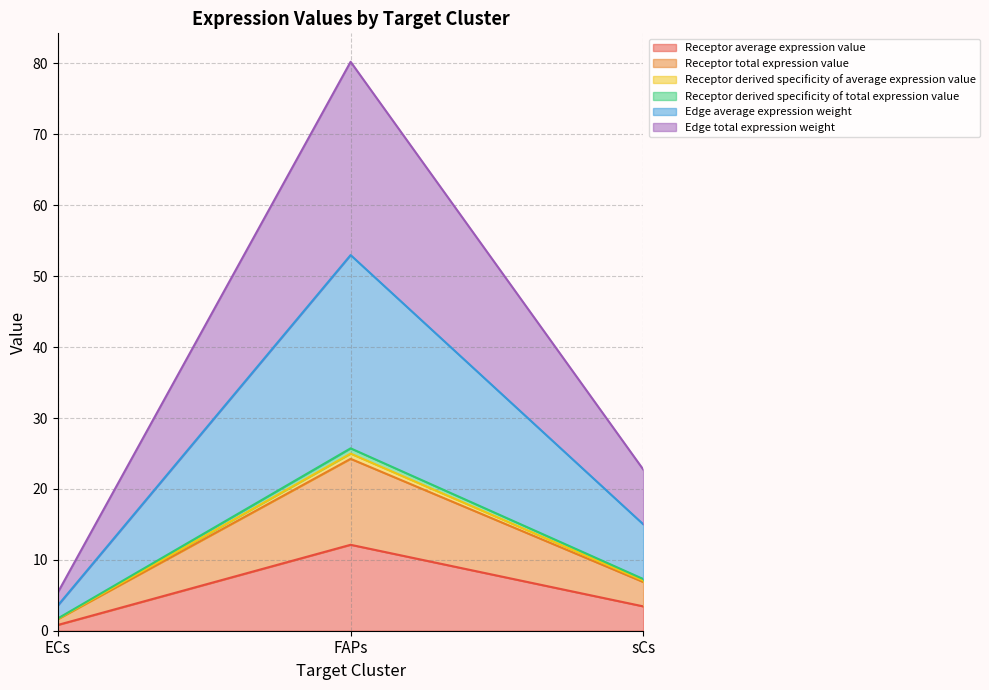

Does the chart have visible grid lines?

Yes